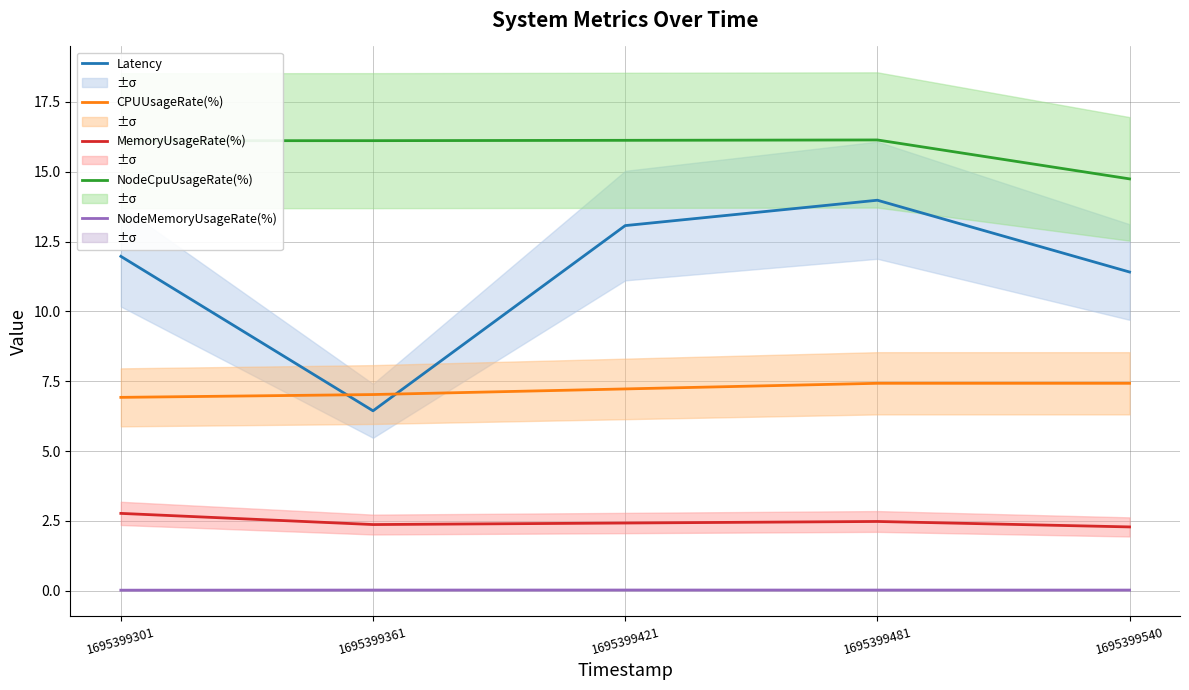

At how many categories does at least one series exceed 6?

5